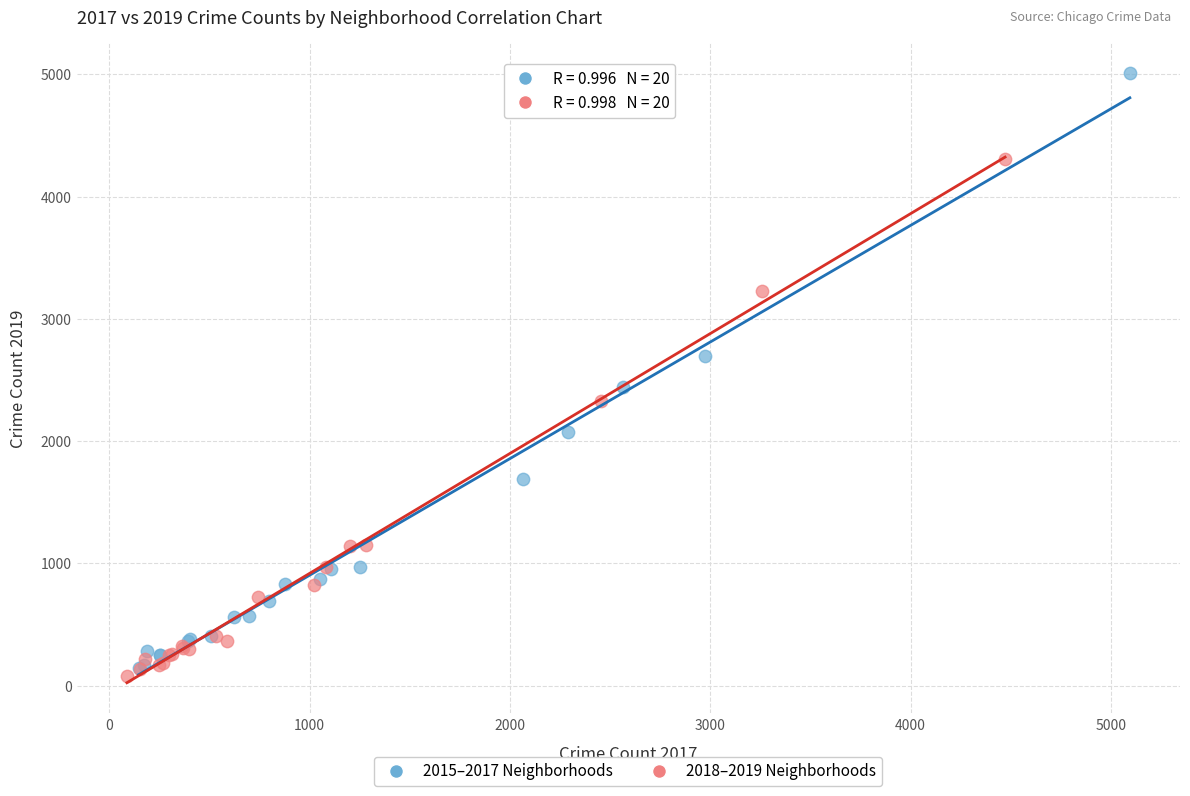

Which series contains the highest Y value?

2015–2017 Neighborhoods